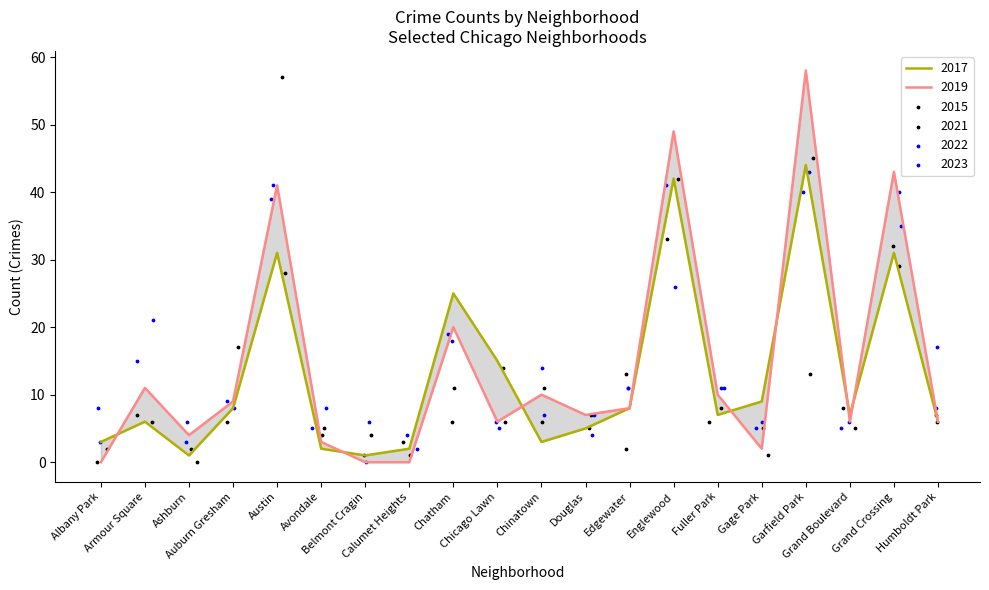

Which series reaches the minimum Y coordinate?

2015